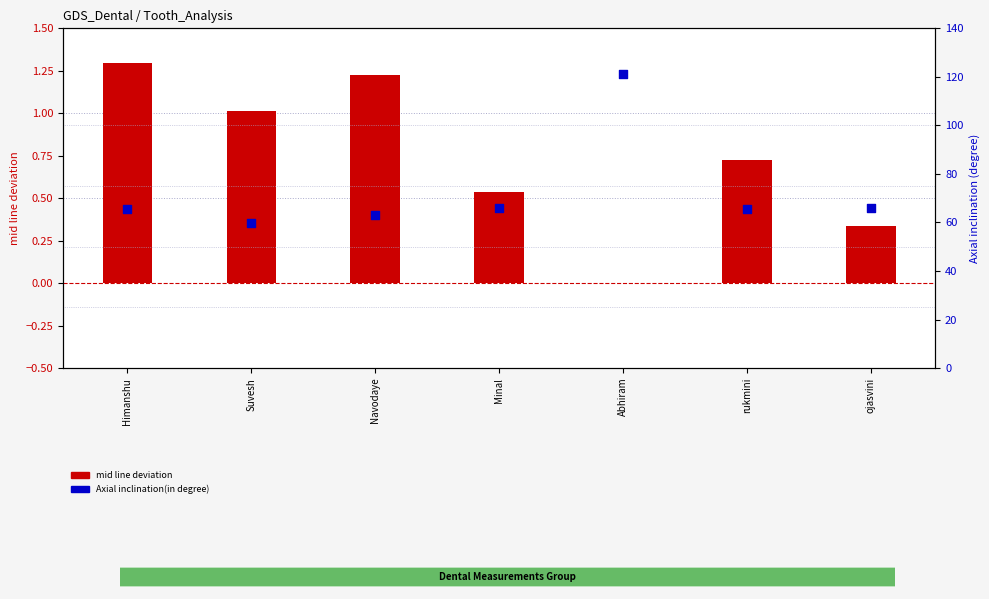

Which series reaches the maximum Y coordinate?

Axial inclination(in degree)